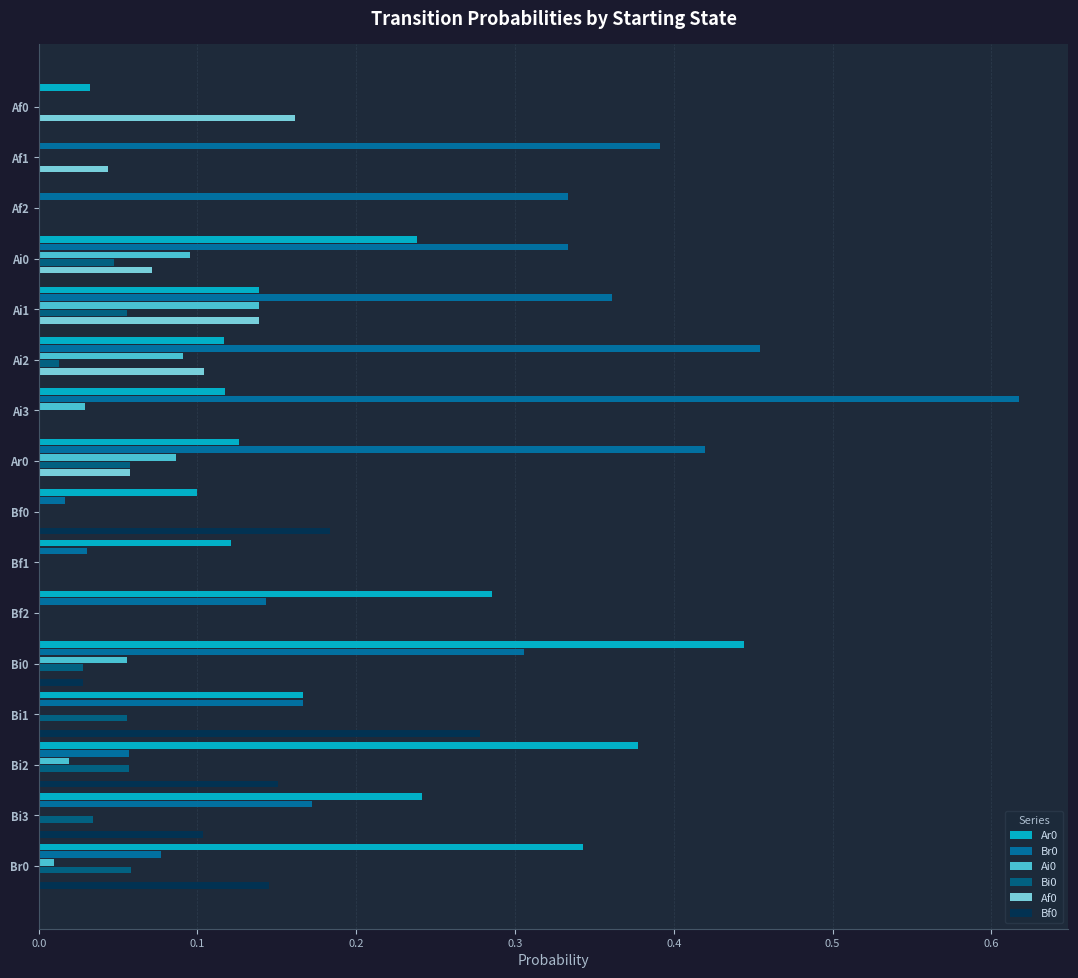

Which category has the highest value across all series?

Ai3